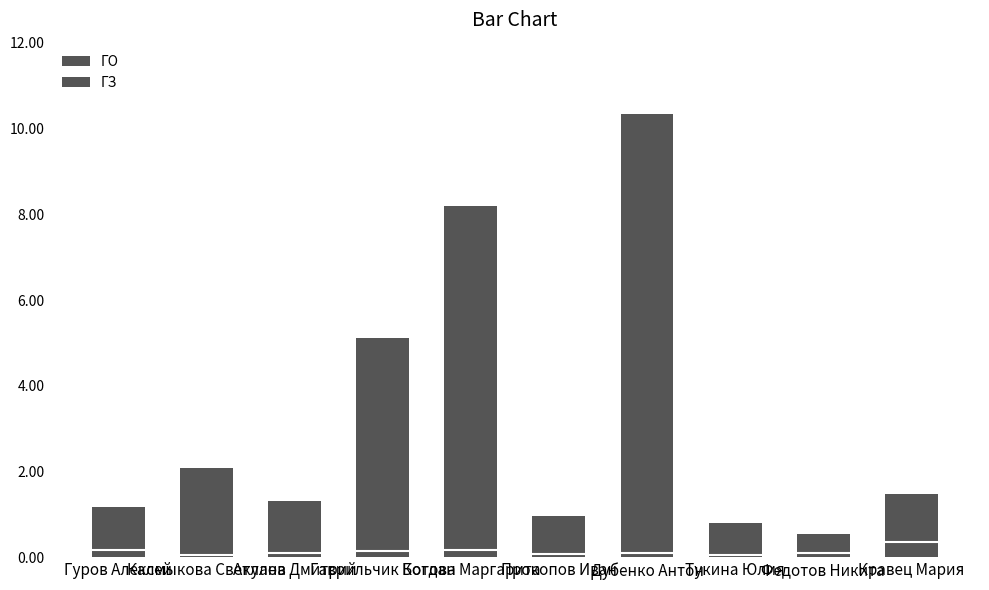

Which series has the largest range (max minus min)?

ГЗ